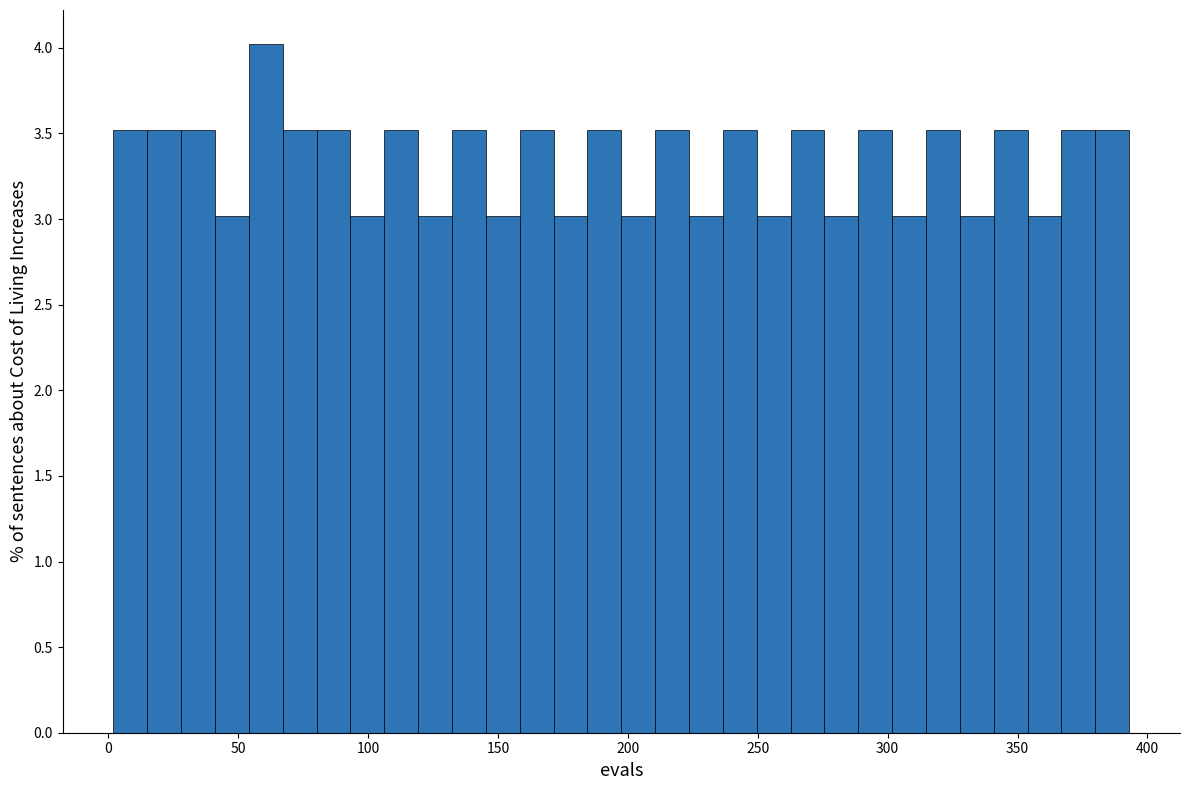

Around what value on the x-axis is the tallest bar? Give the approximate position of its centre, as read against the axis.

60